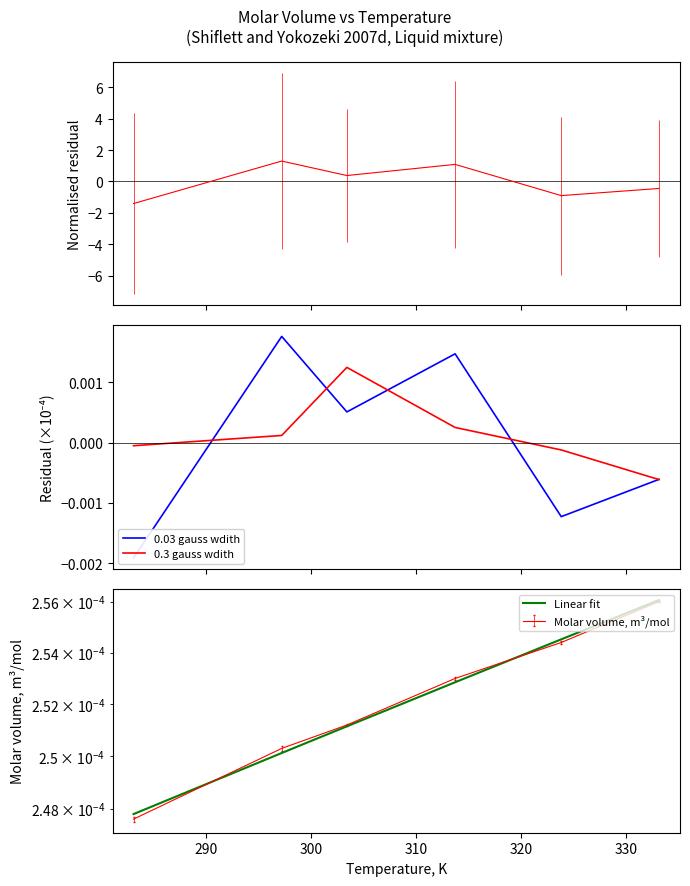

The 0.3 gauss wdith series shows 0.0 at 310. True or false?

True